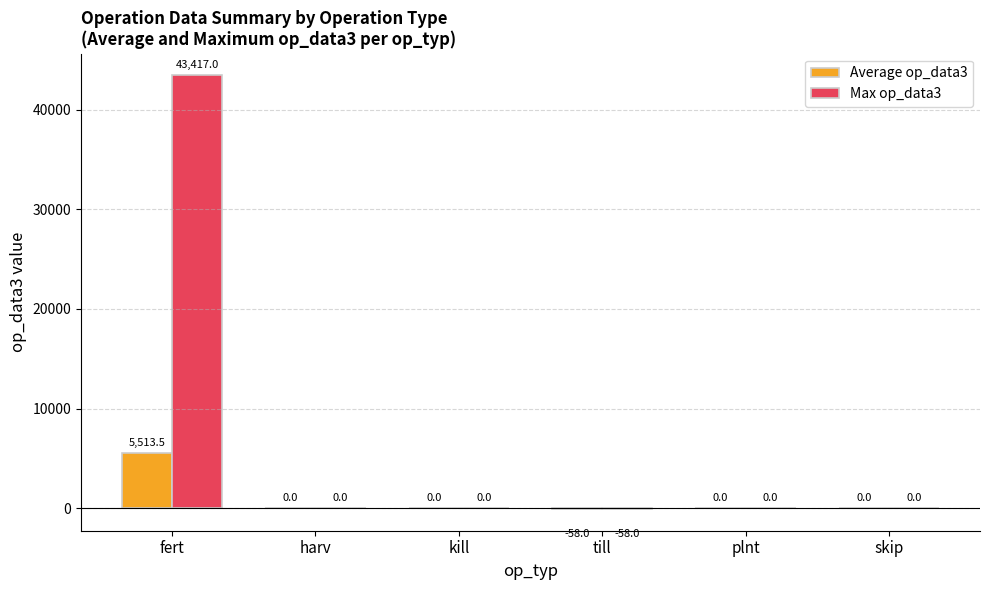

Between fert and plnt, which series saw the biggest shift?

Max op_data3